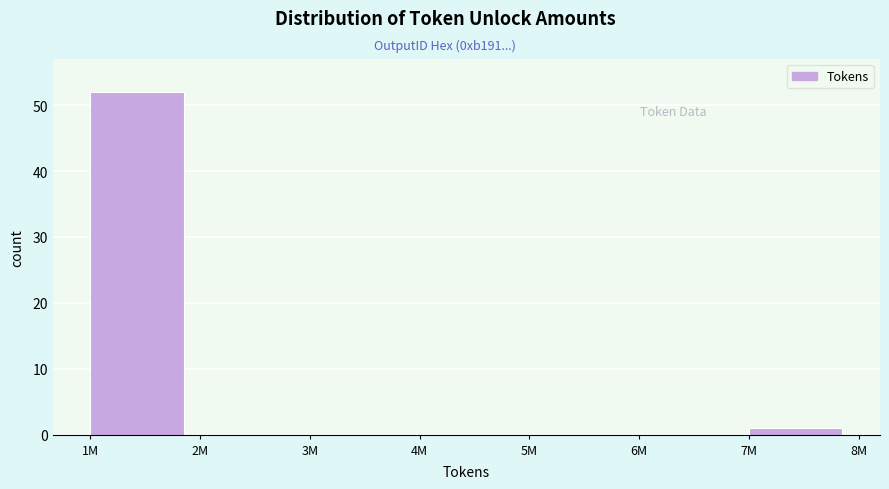

Reading left to right, transcribe all the data shown in this chart.

1M=52	2M=0	3M=0	4M=0	5M=0	6M=0	7M=1